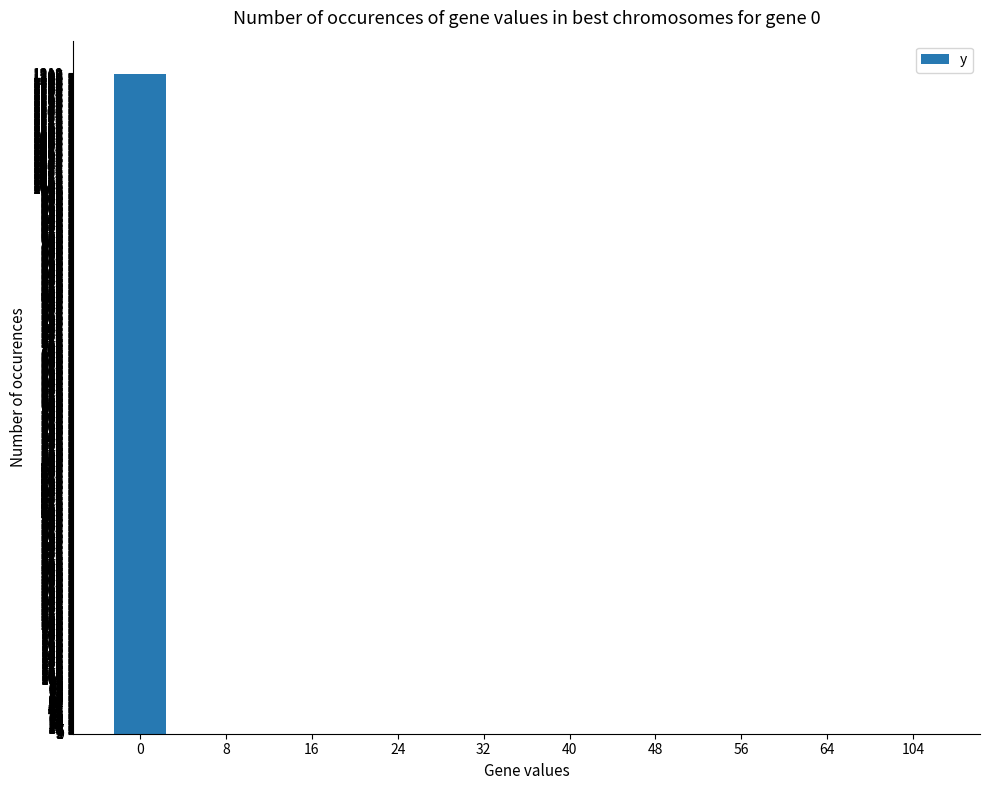

Reading left to right, what are all the values shown in this chart?

0=1211	8=0	16=0	24=0	32=0	40=0	48=0	56=0	64=0	104=0